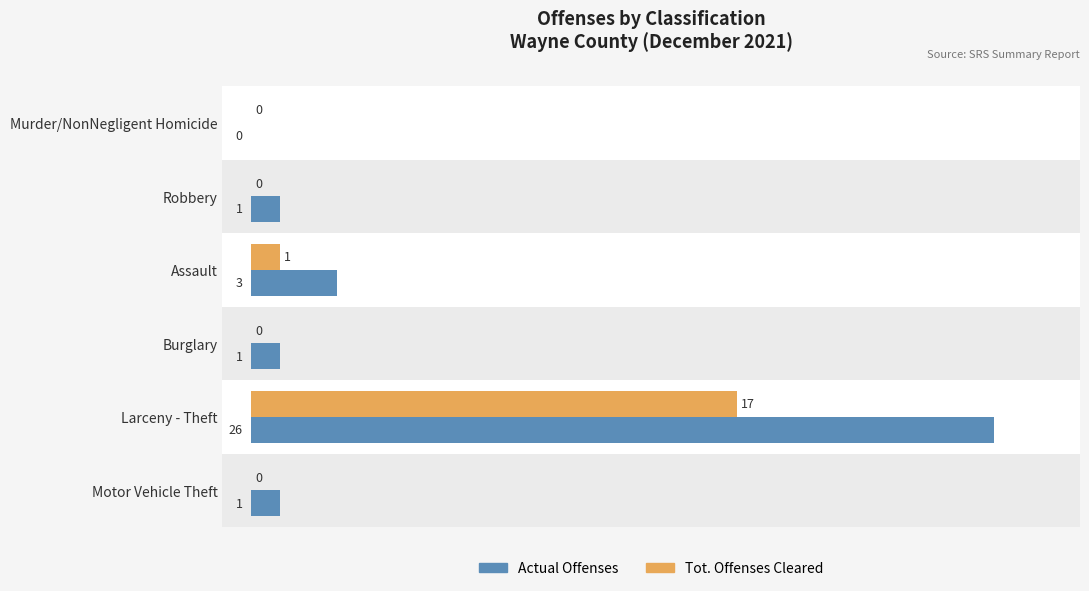

Which label corresponds to the largest value in the chart?

Larceny - Theft